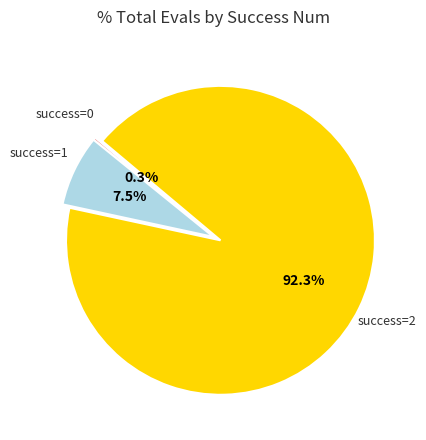

How many slices are in this pie chart?

3